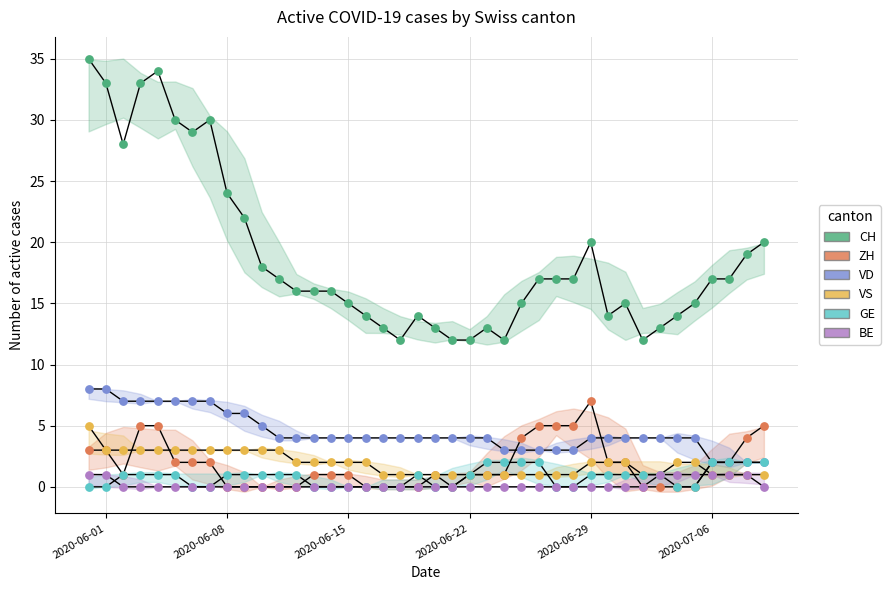

Which series contains the highest Y value?

CH